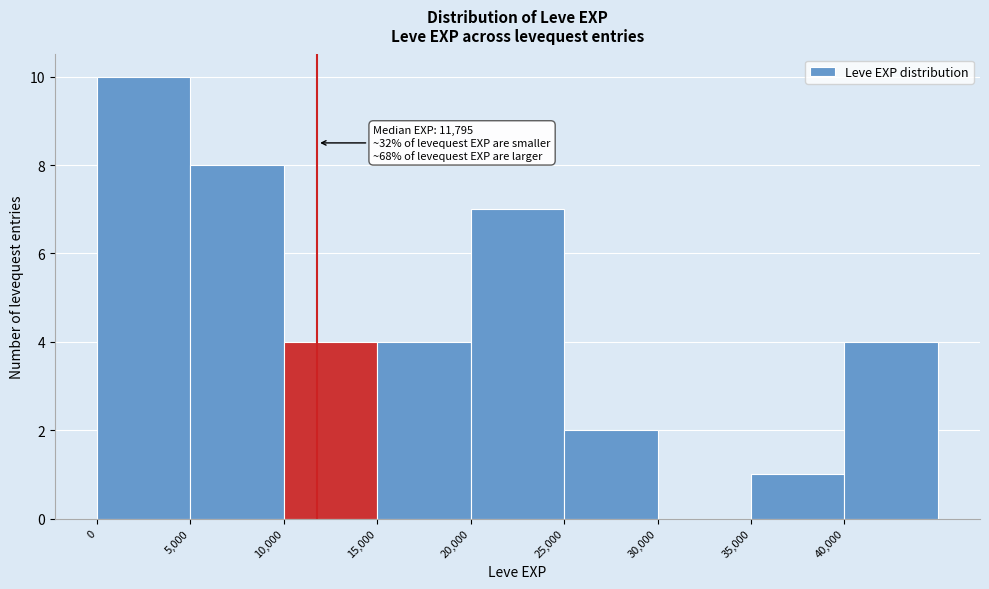

Which range on the x-axis has the tallest bar?

0 to 5000